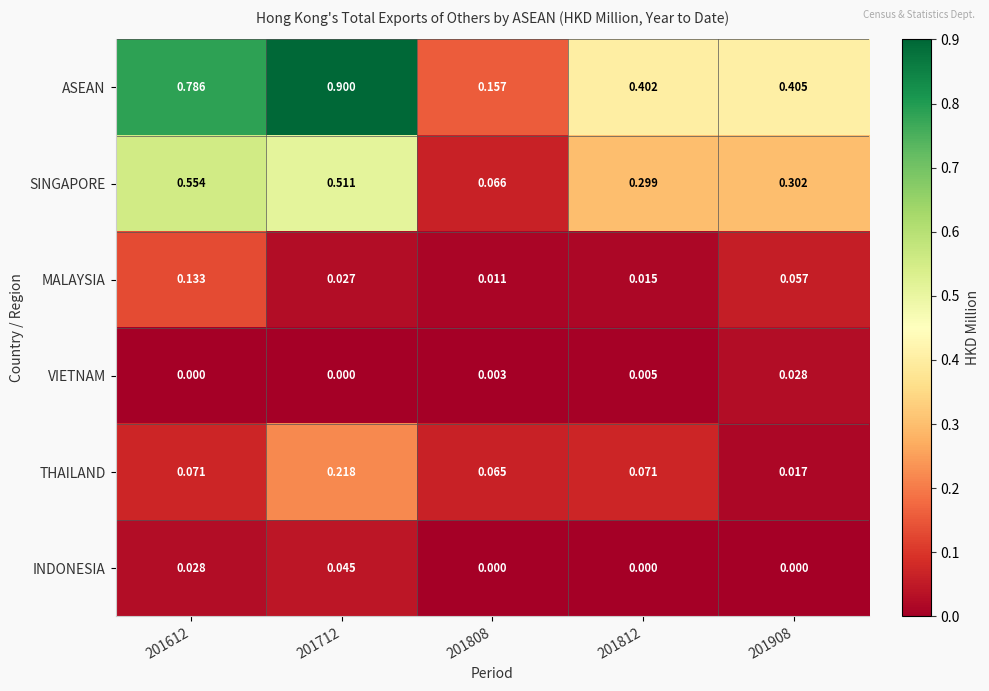

List the series in order of their peak value, lowest first.

VIETNAM, INDONESIA, MALAYSIA, THAILAND, SINGAPORE, ASEAN